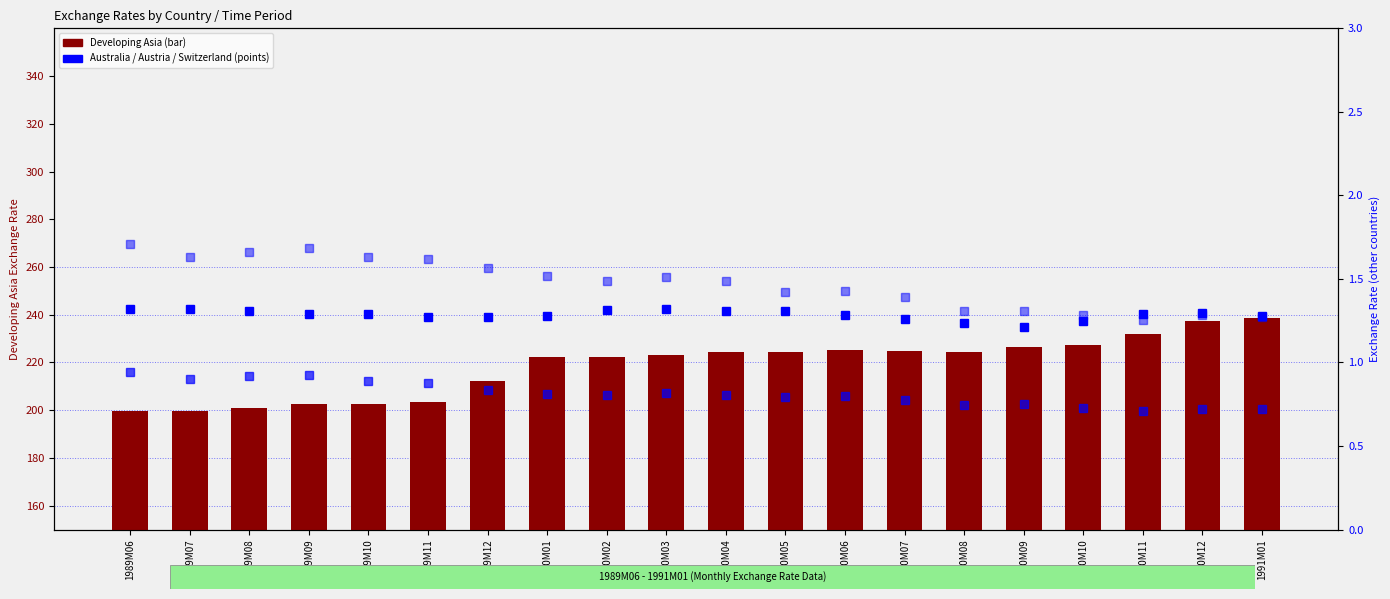

Which series has the largest range (max minus min)?

Developing Asia (count)